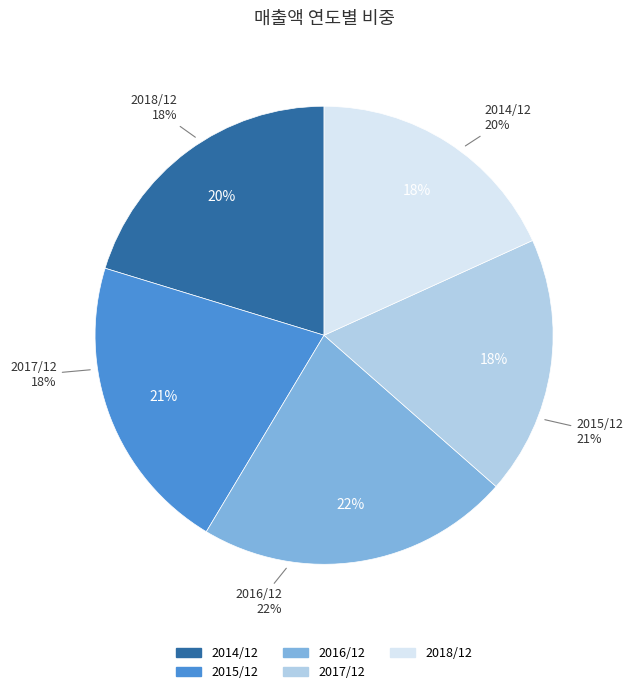

Rank the categories by value from lowest to highest.

2018/12, 2017/12, 2014/12, 2015/12, 2016/12